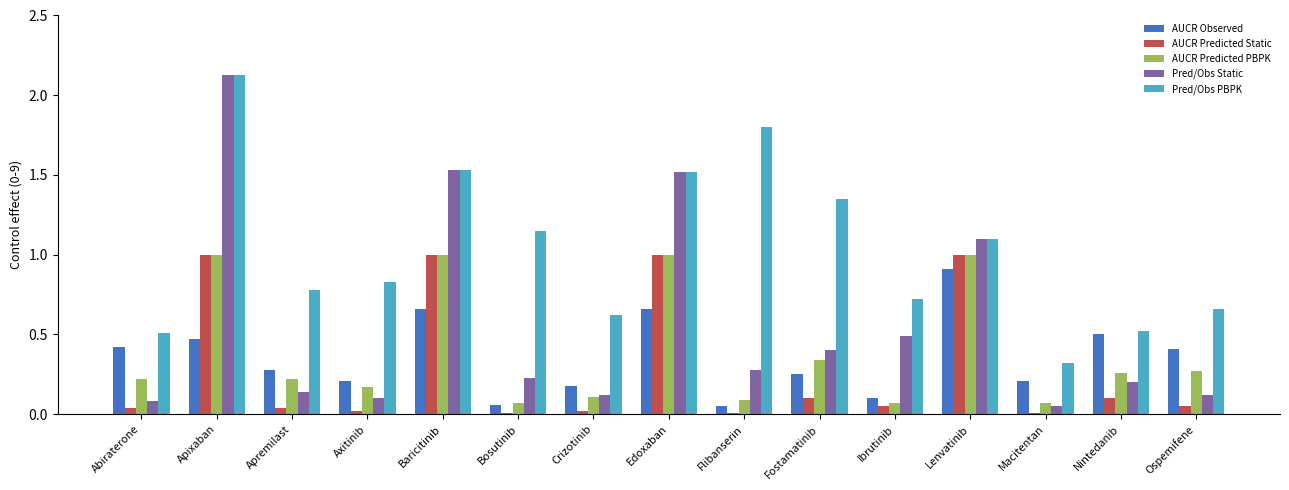

What is the label of the 5th bar from the left?

Baricitinib